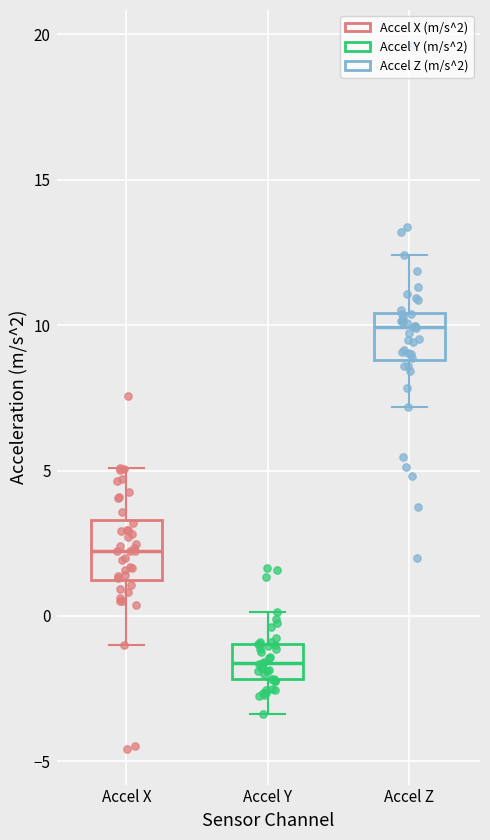

Reading left to right, transcribe this box plot: for each box, give where its median line is, the range the box spans, and where its two whiskers end, as read against the y-axis. The values are not printed on the chart, so give them approximately, as read against the axis.

Accel X: median 2.5, box 1.0 to 3.5, whiskers -1.0 to 5.0
Accel Y: median -1.5, box -2.0 to -1.0, whiskers -3.5 to 0.0
Accel Z: median 10.0, box 9.0 to 10.5, whiskers 7.0 to 12.5